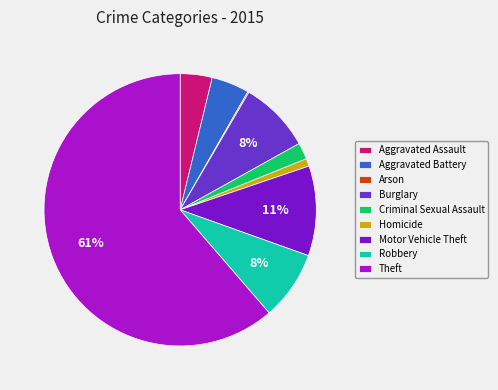

What percentage do Aggravated Assault and Theft together represent?

65.1%